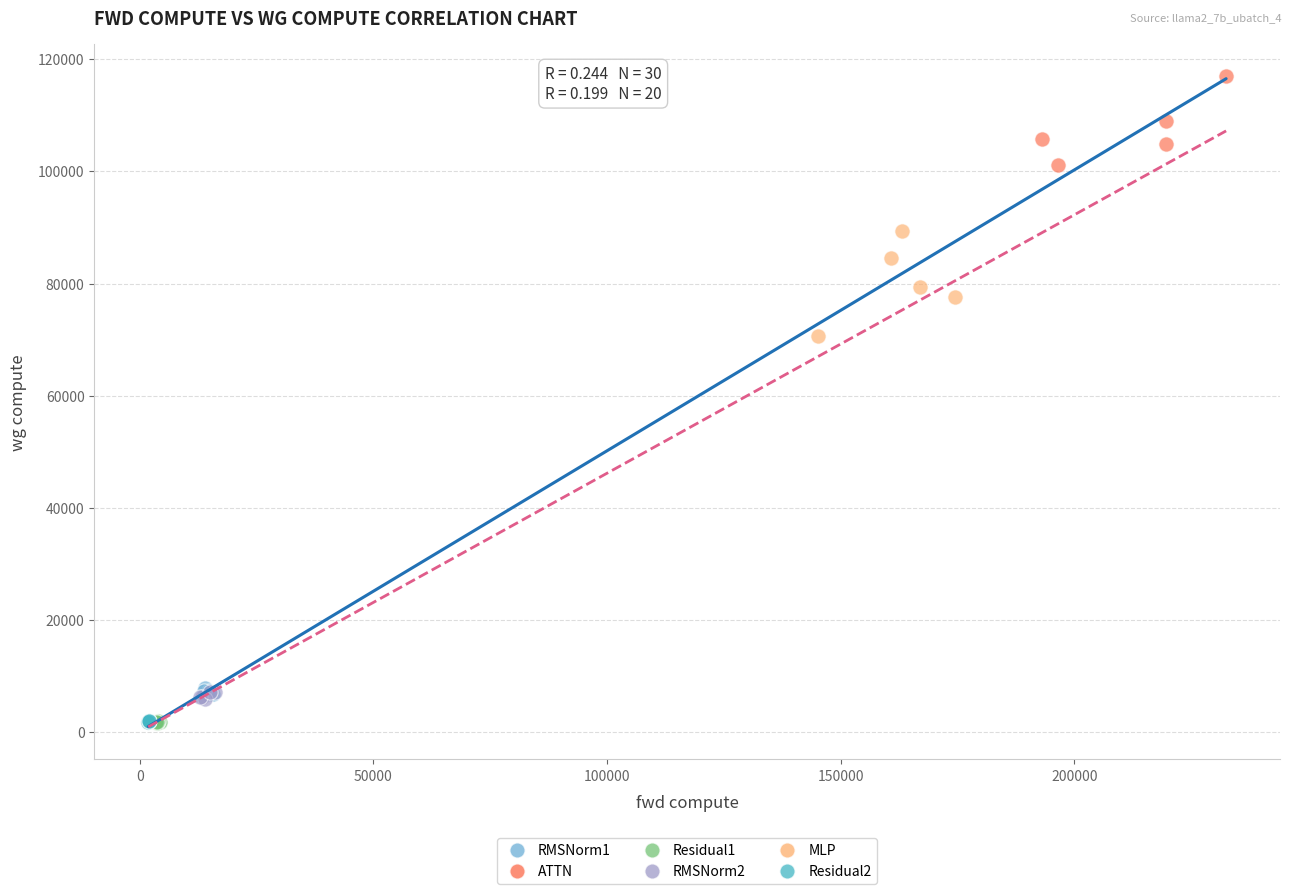

Which series reaches the maximum Y coordinate?

ATTN